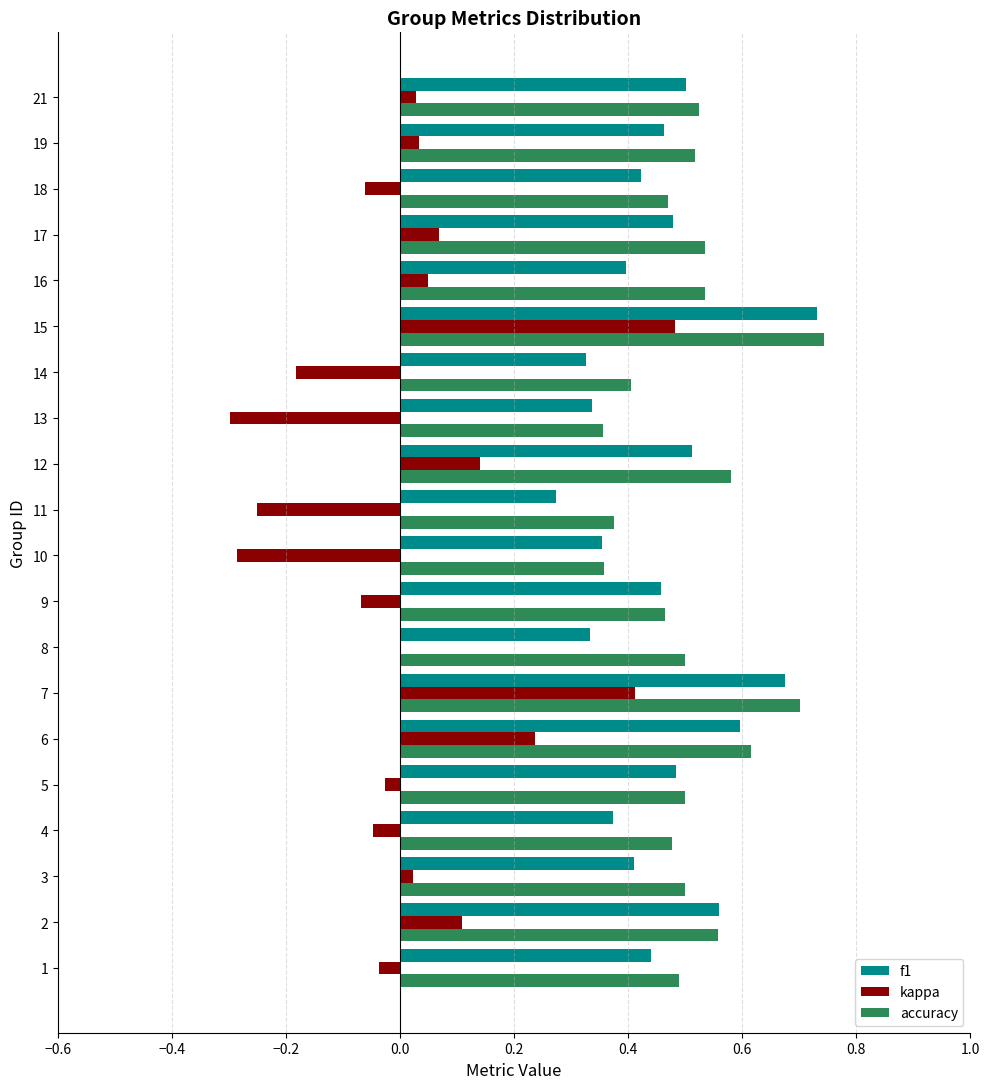

Is it true that accuracy equals 1.1 at 15?

False